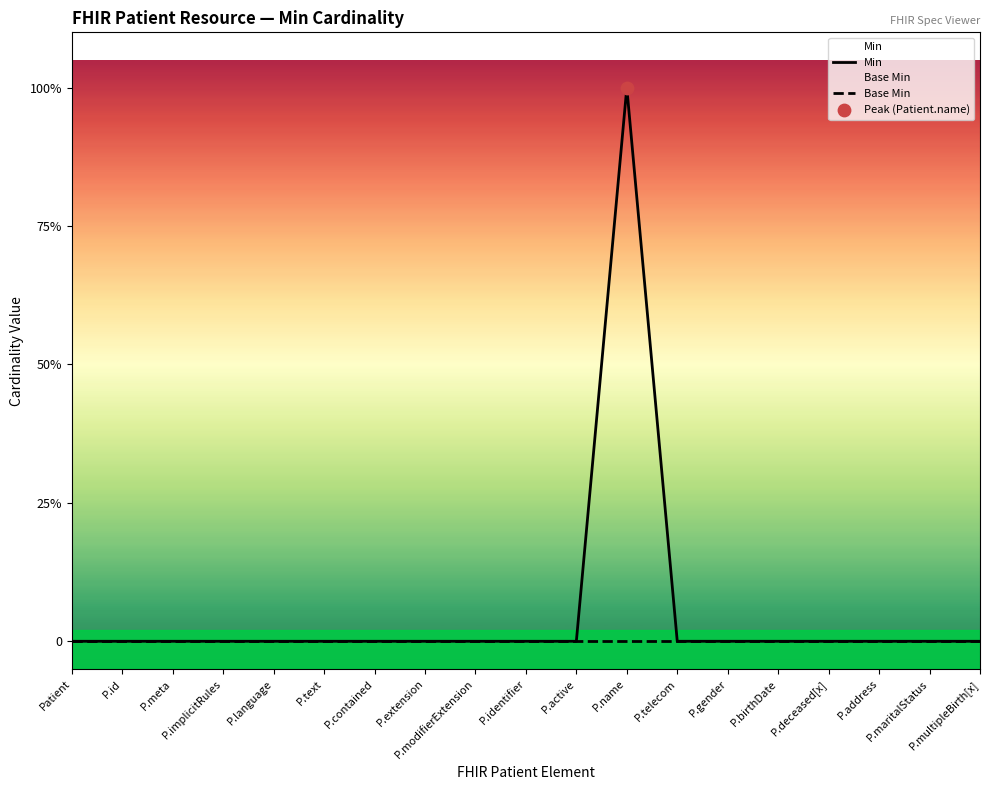

Which series has the widest spread of Y values?

Min